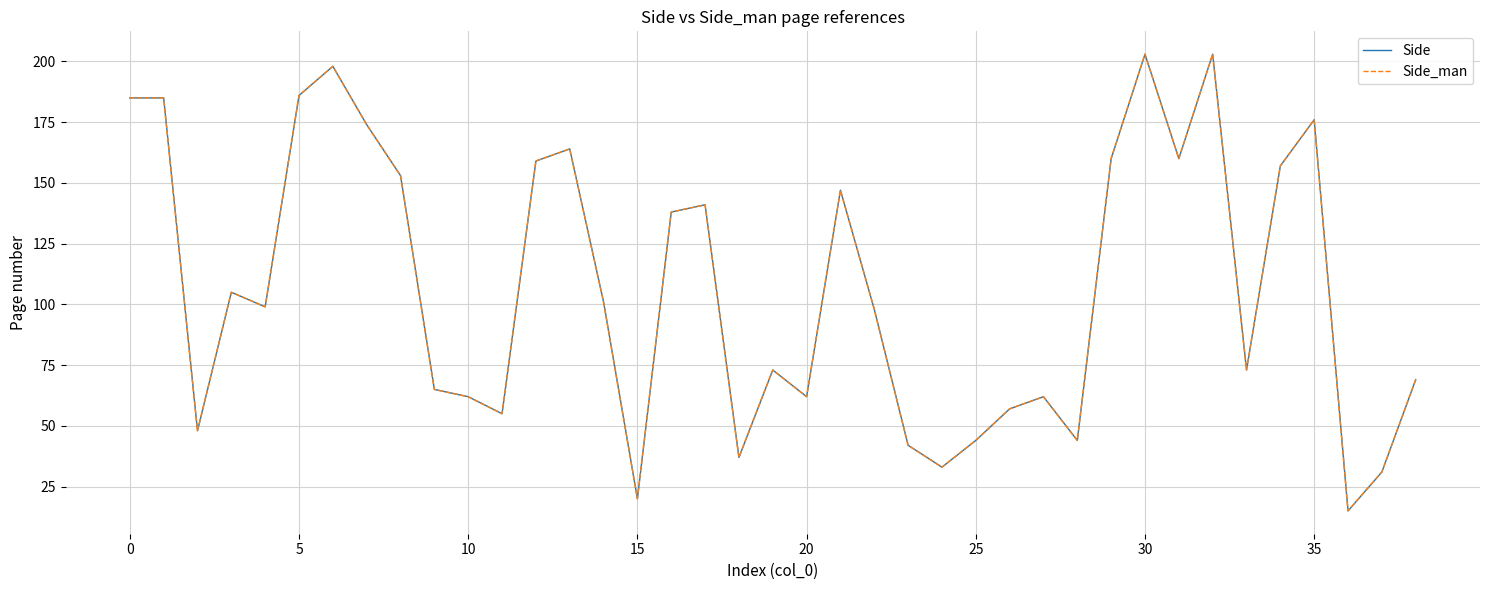

How many lines are shown in the chart?

2